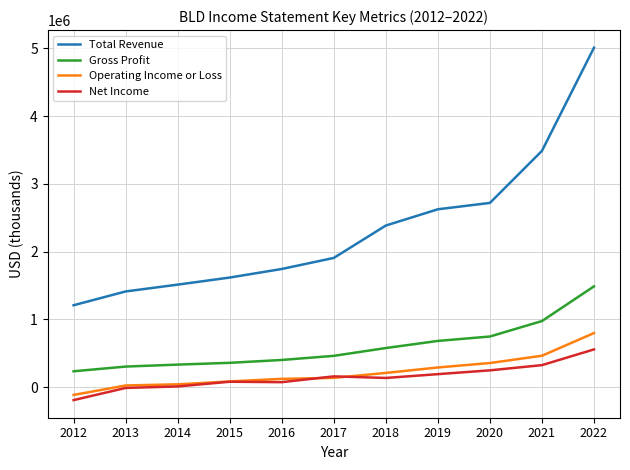

Which series has the largest range (max minus min)?

Total Revenue